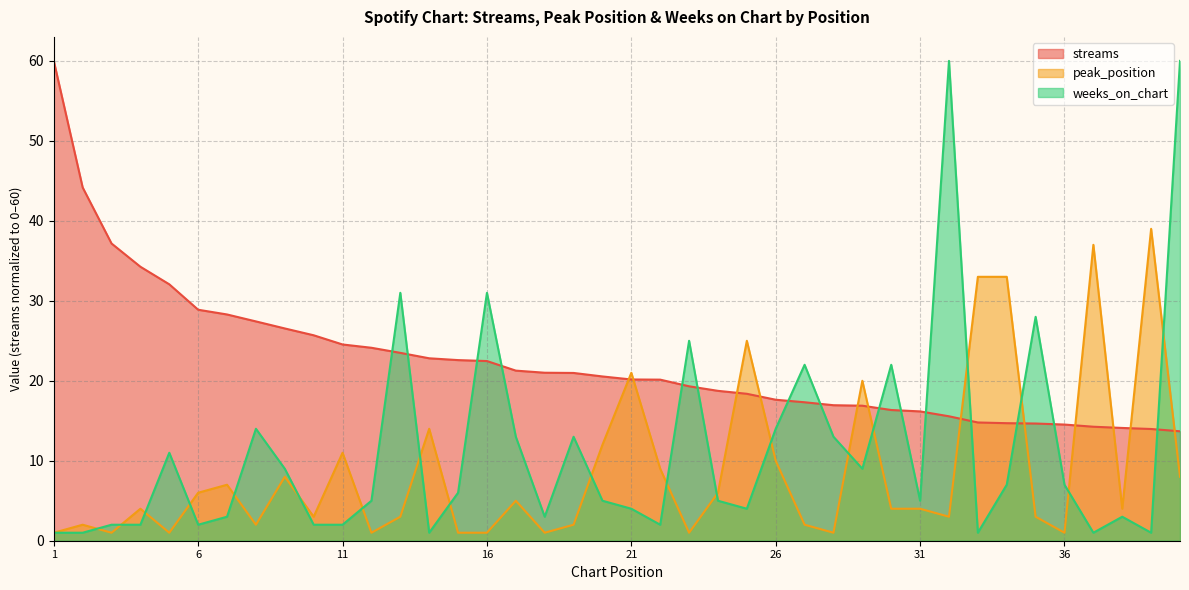

What is the sum of the weeks_on_chart values at 21 and 25?

8.0